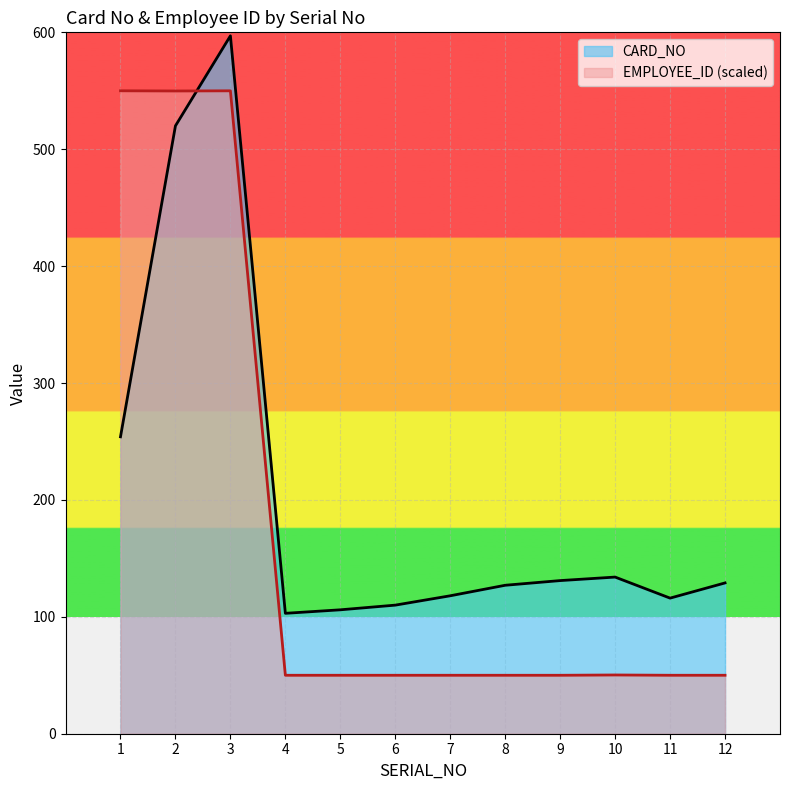

At 5, list the series in order from largest to smallest.

CARD_NO, EMPLOYEE_ID (scaled)